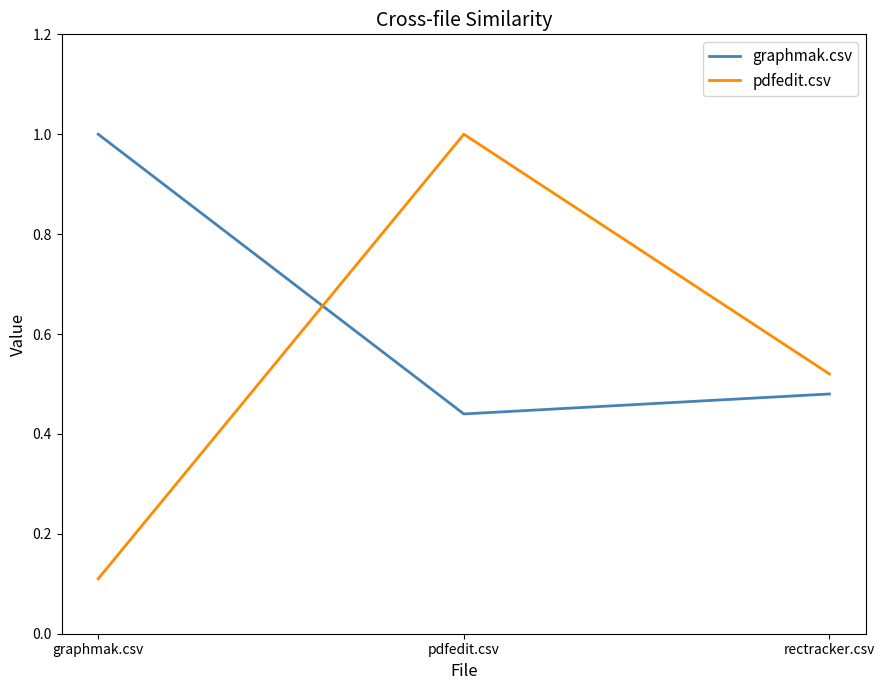

Is it true that pdfedit.csv equals 1.0 at pdfedit.csv?

True